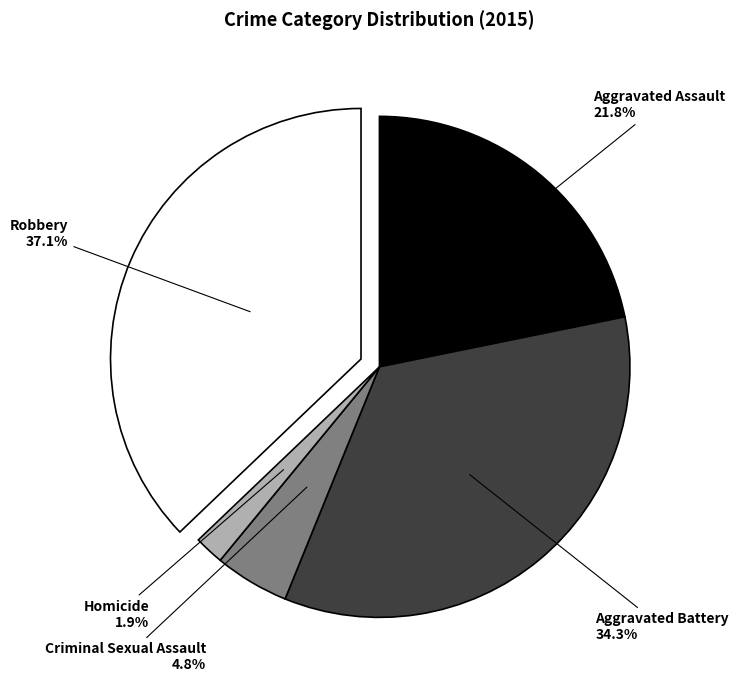

What portion of the pie excludes Homicide?

98.1%